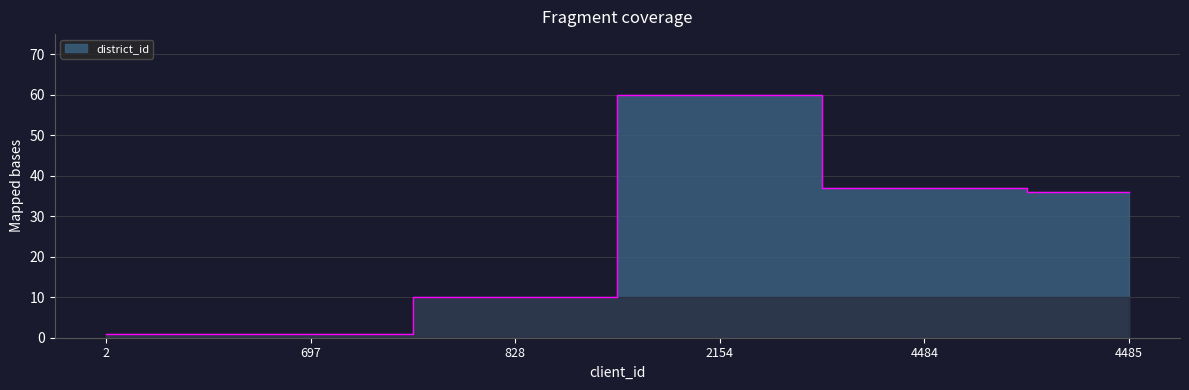

Where is the data nearest to the value 30?

4485